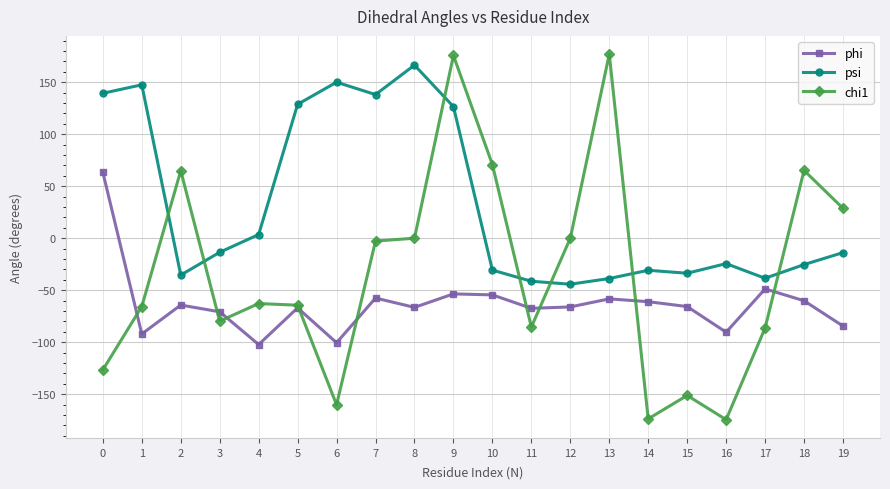

The psi series shows -25.4 at 18. True or false?

True